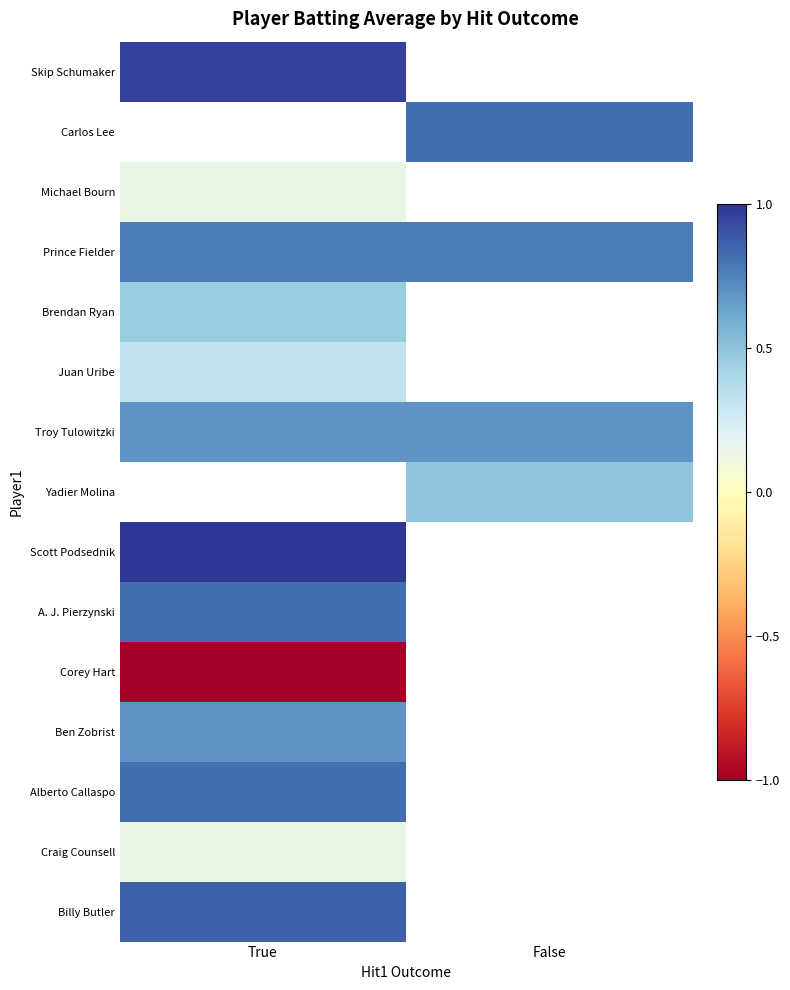

Rank the series by their maximum value, from highest to lowest.

Carlos Lee, Yadier Molina, Scott Podsednik, Skip Schumaker, Billy Butler, A. J. Pierzynski, Alberto Callaspo, Prince Fielder, Troy Tulowitzki, Ben Zobrist, Brendan Ryan, Juan Uribe, Michael Bourn, Craig Counsell, Corey Hart